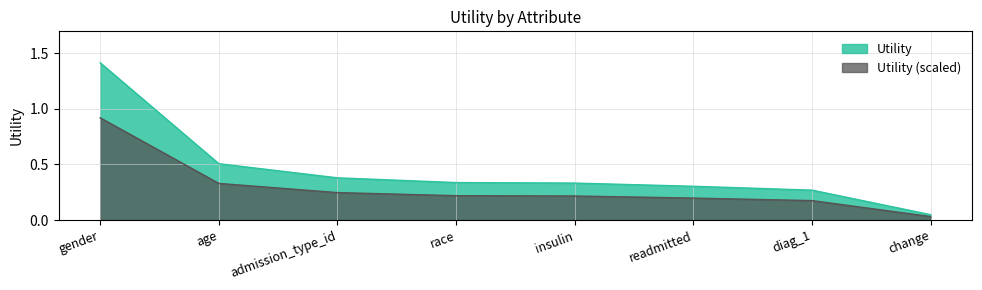

What is the maximum value shown in the chart?

1.4